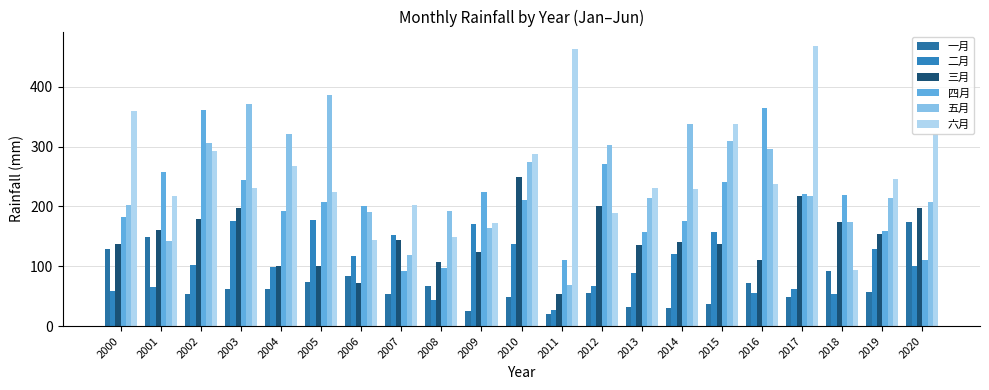

True or false: 五月 has a value of 293.2 at 2009.

False